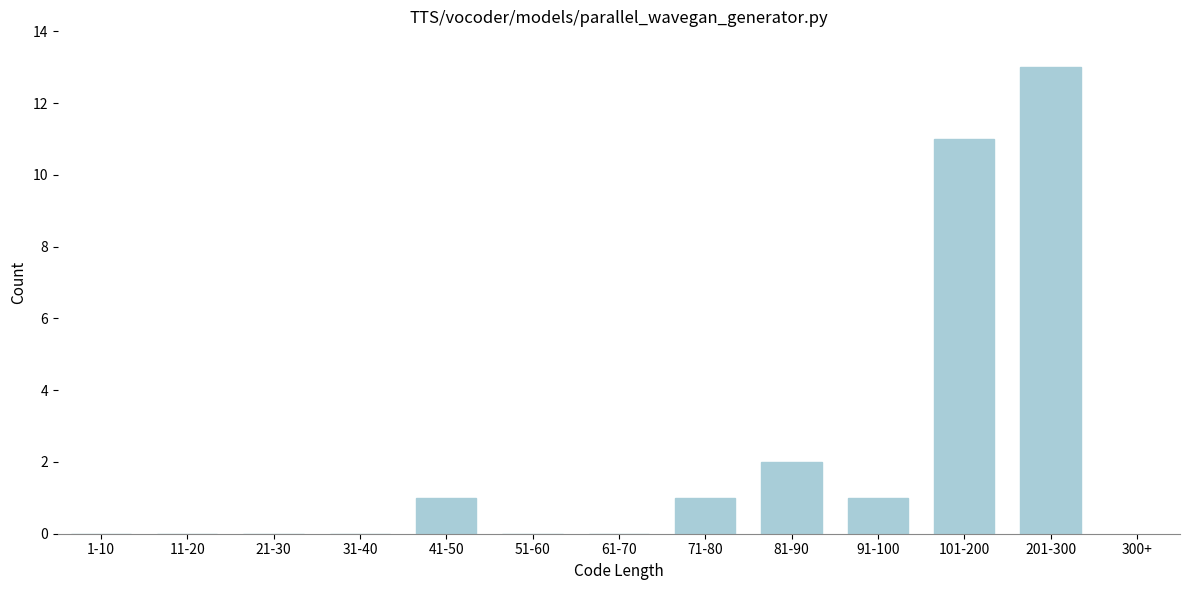

Reading left to right, what are all the values shown in this chart?

1-10=0	11-20=0	21-30=0	31-40=0	41-50=1	51-60=0	61-70=0	71-80=1	81-90=2	91-100=1	101-200=11	201-300=13